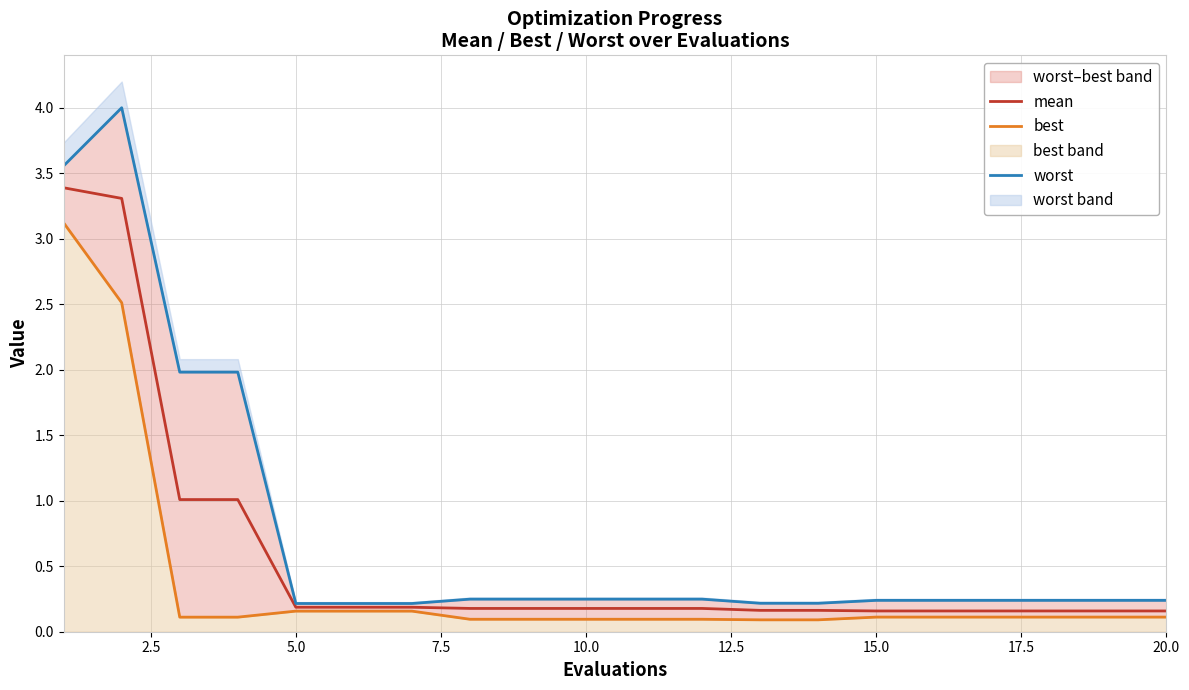

How many lines are shown in the chart?

3